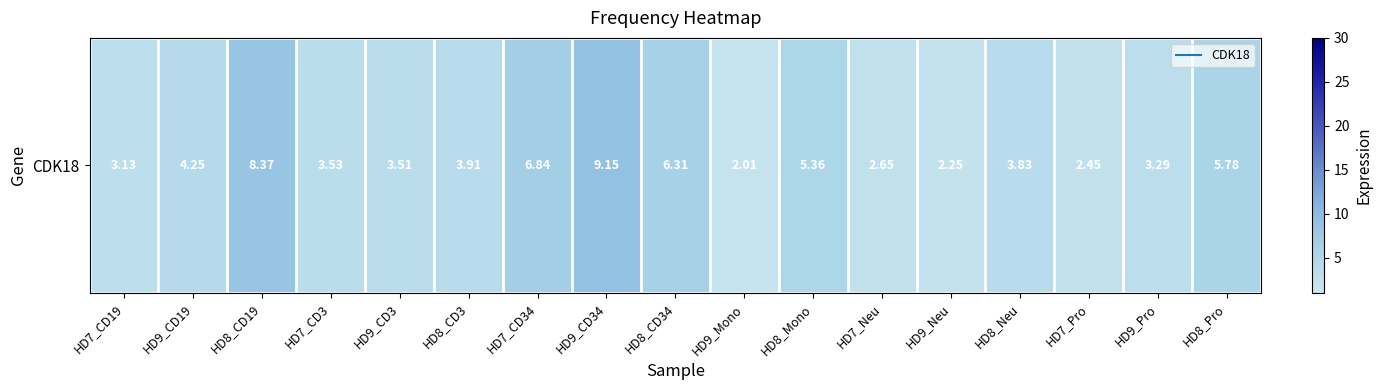

The value at HD9_Neu is 3.2. True or false?

False